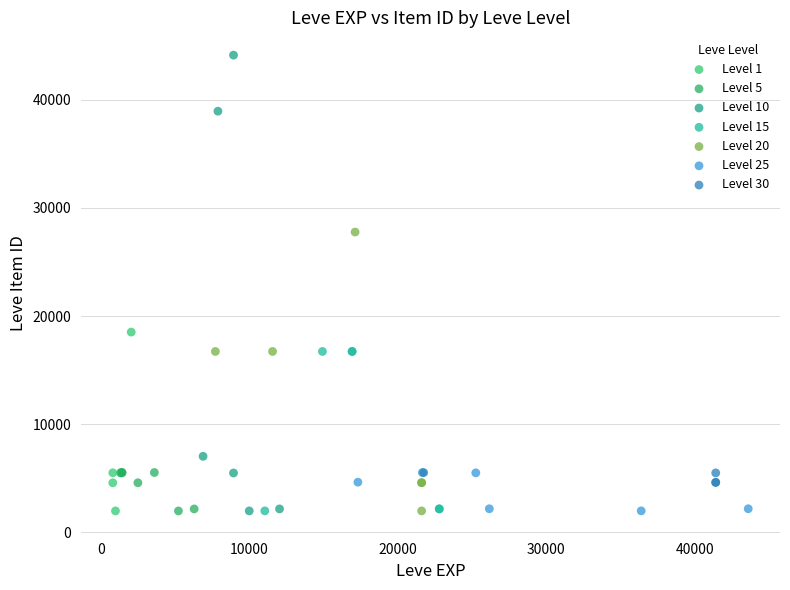

Which series has the largest Y range (max minus min)?

Level 10